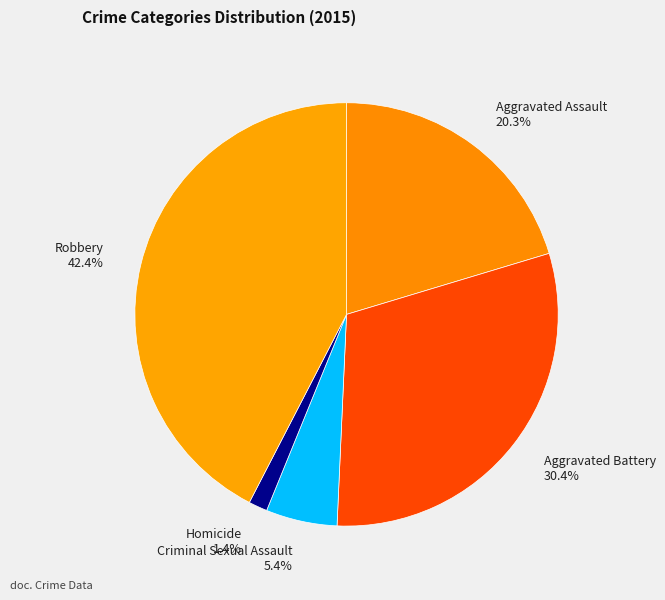

True or false: Robbery accounts for 42% of the total.

True